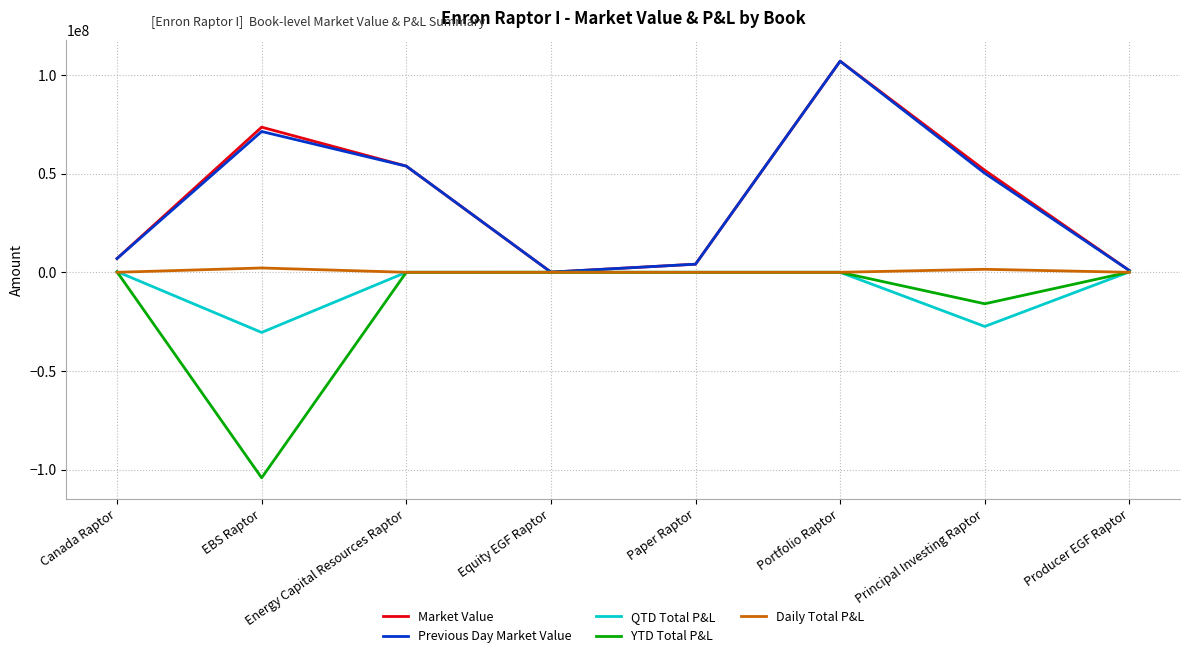

How many lines are shown in the chart?

5